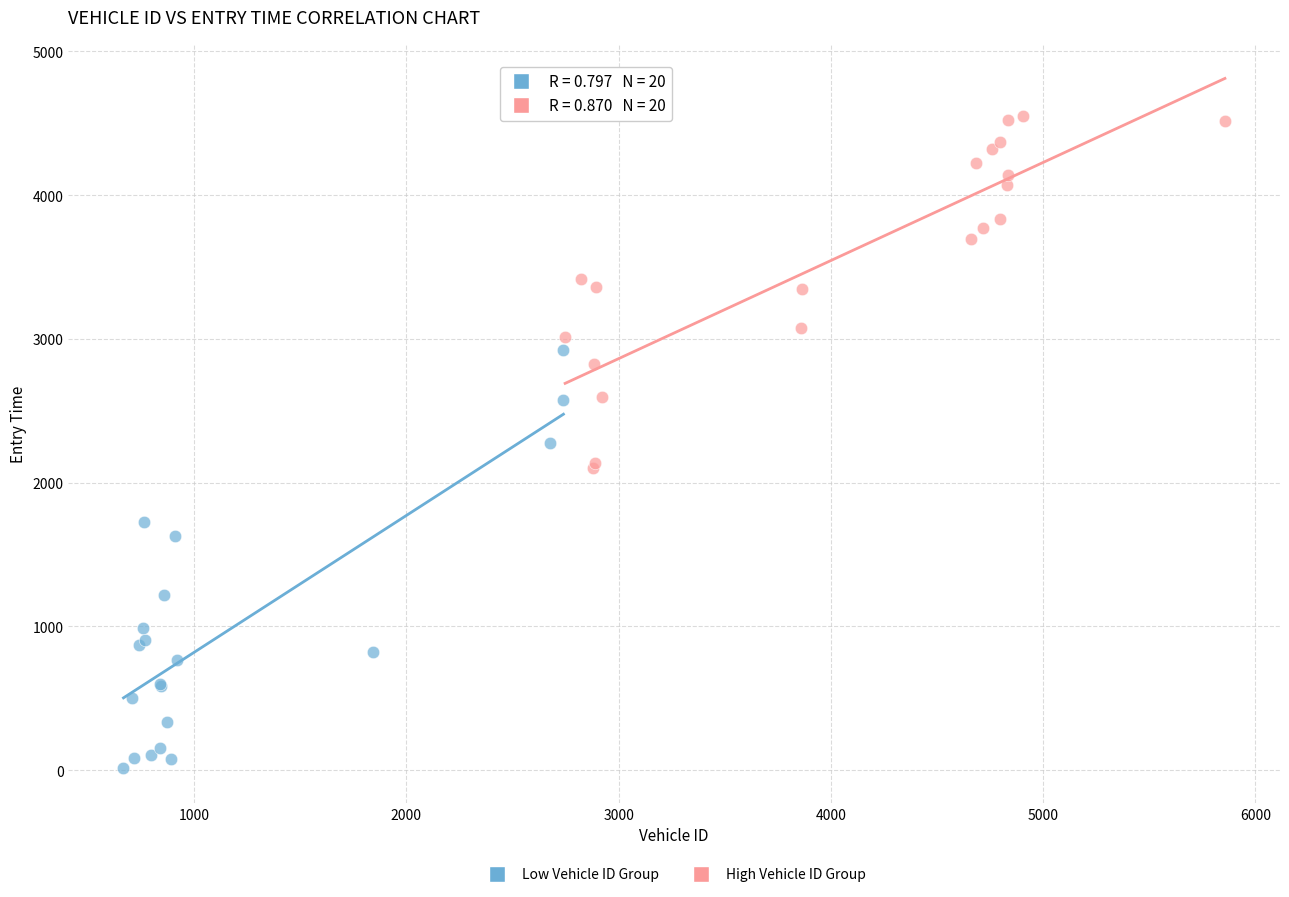

Which series contains the lowest Y value?

Low Vehicle ID Group